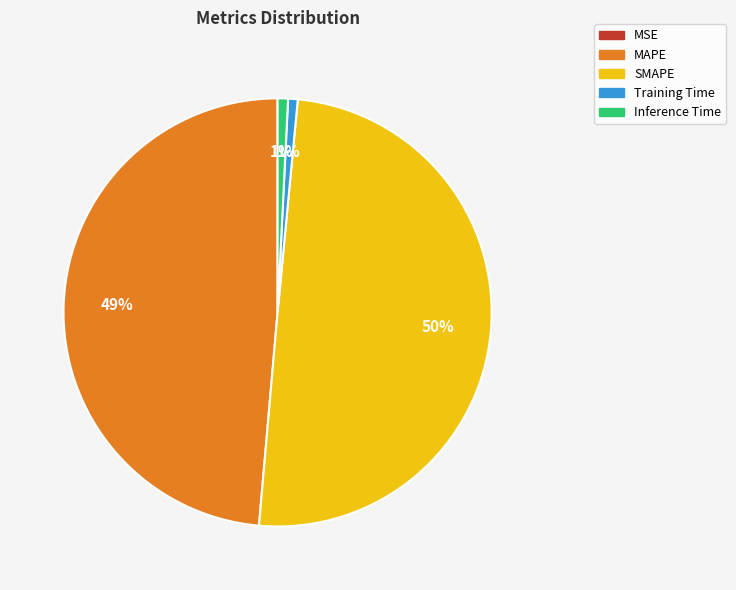

Combined, do Inference Time and Training Time account for over 50%?

No